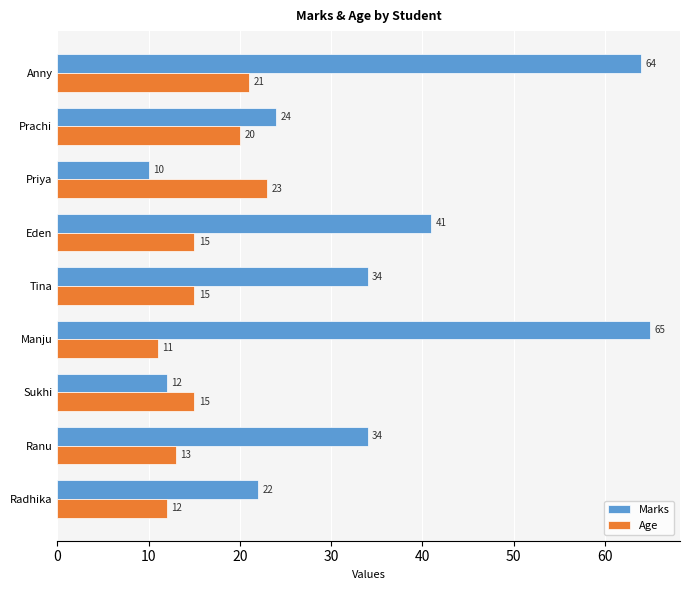

Which series has the largest total across all categories?

Marks